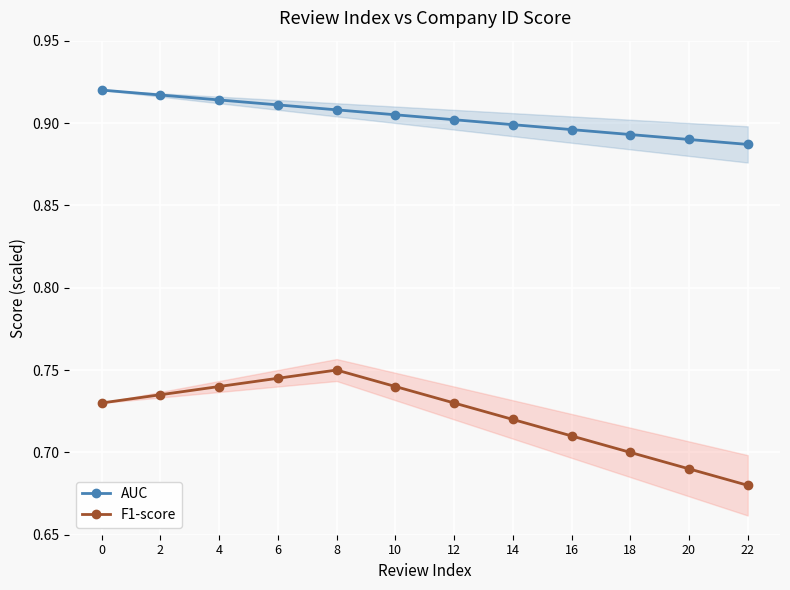

What is the value of the F1-score point at the 7th from the left?

0.7